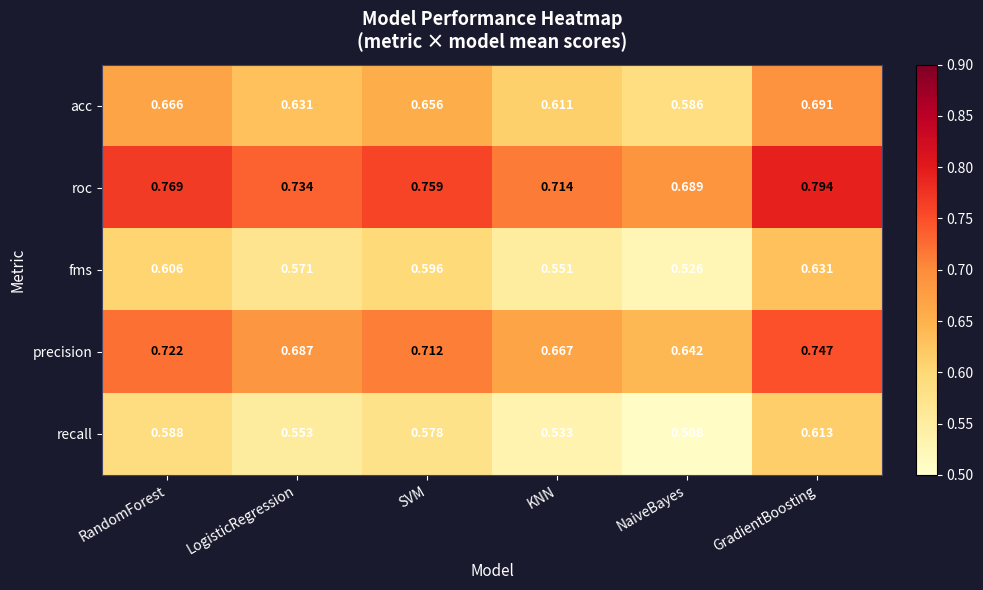

What is the total value across all series at KNN?

3.1